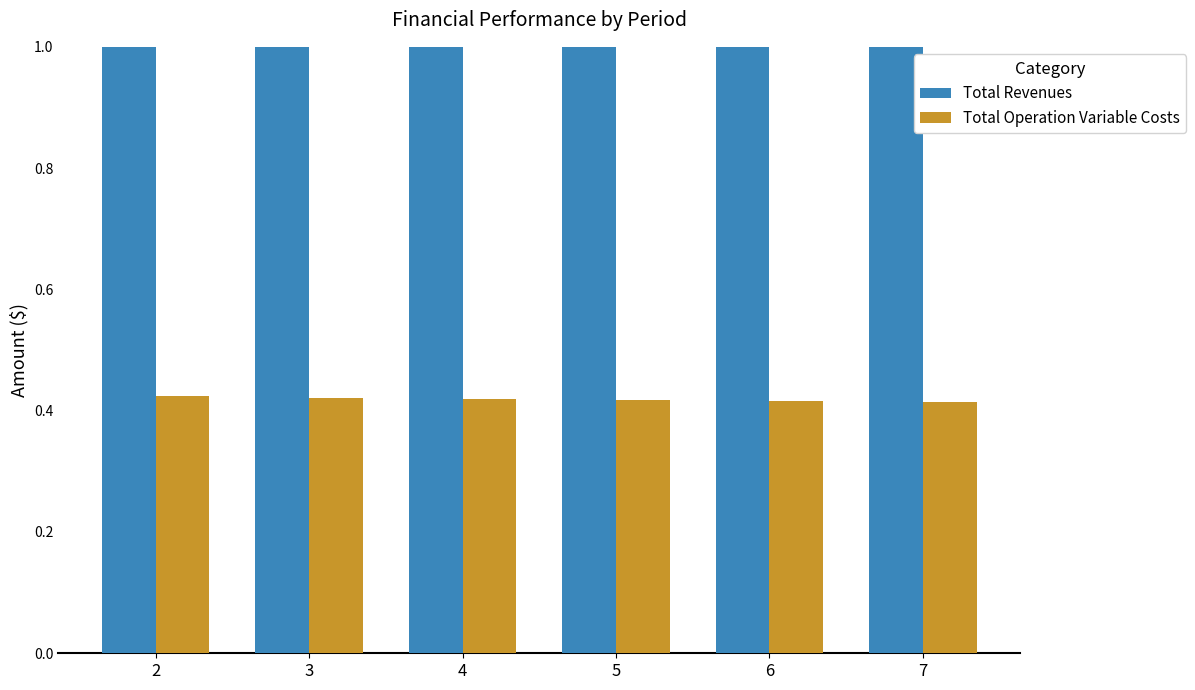

Rank the series at 5 from highest to lowest value.

Total Revenues, Total Operation Variable Costs